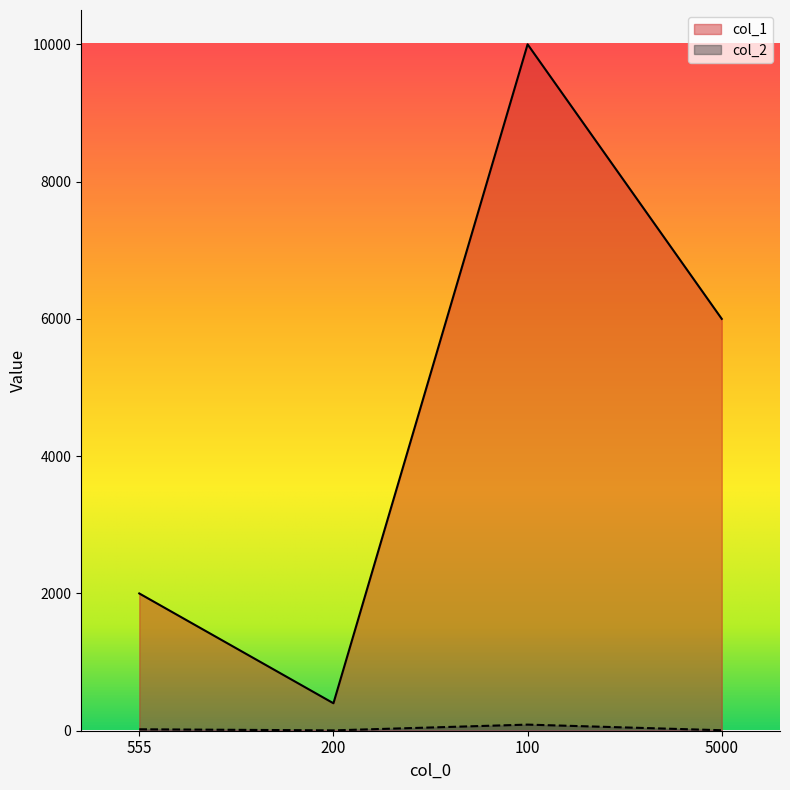

What is the total value across all series at 200?

405